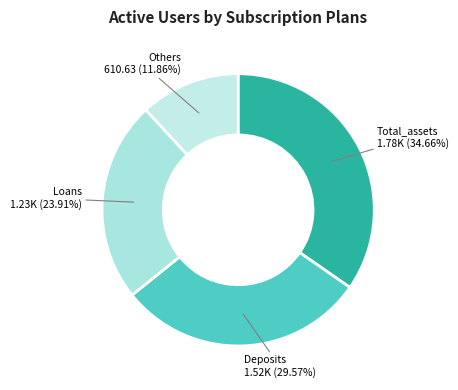

Is there a majority slice in this chart?

No